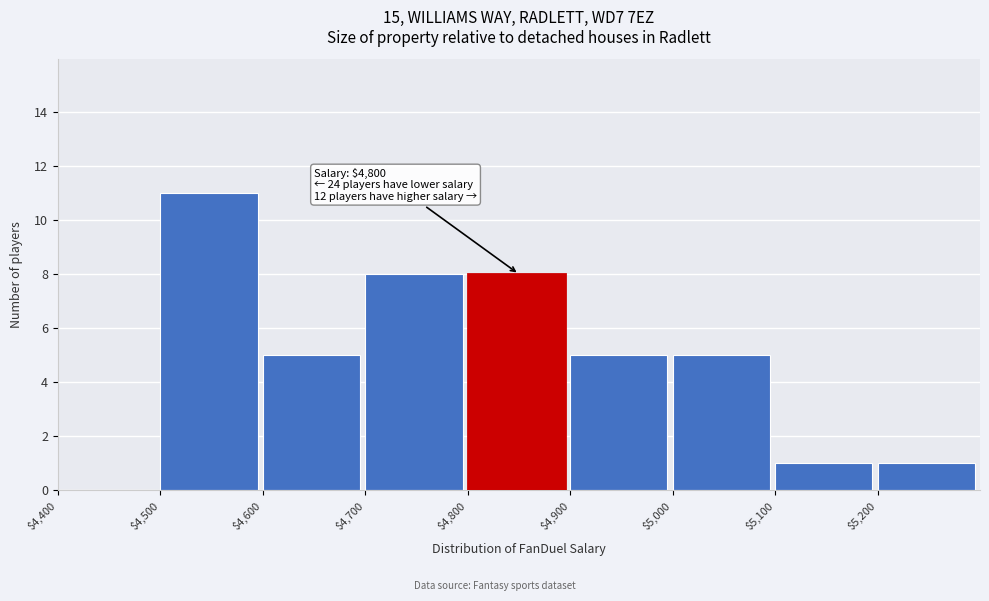

Which range on the x-axis has the tallest bar?

4500 to 4600